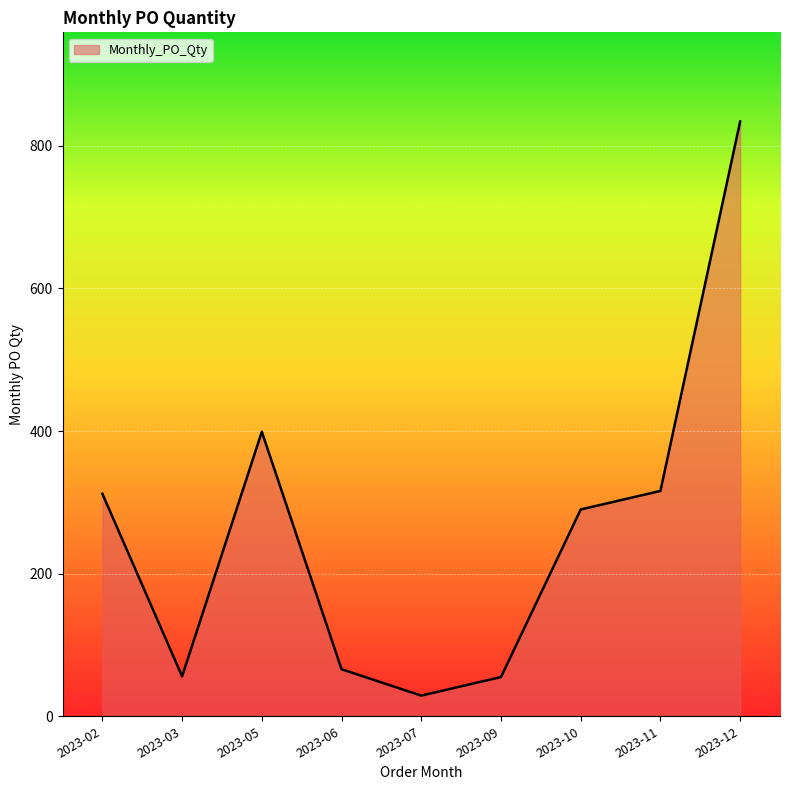

What is the maximum value shown in the chart?

834